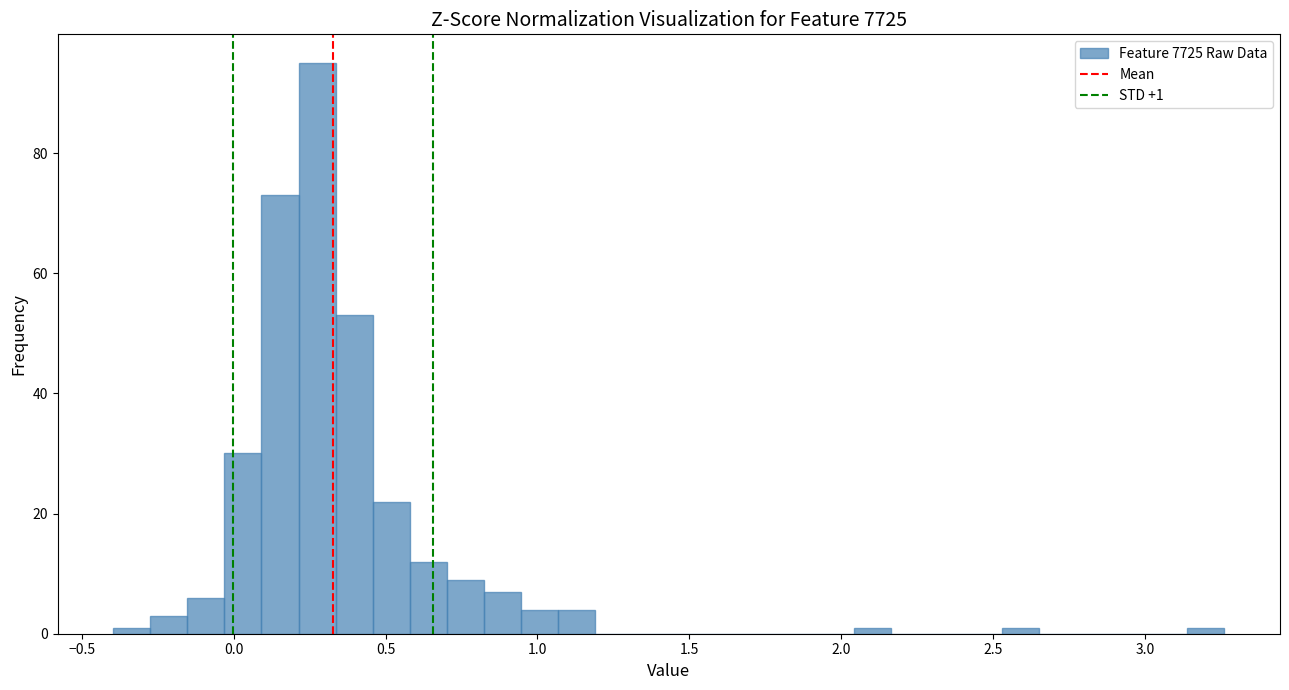

Read against the x-axis, roughly where is the centre of the tallest bar?

0.25